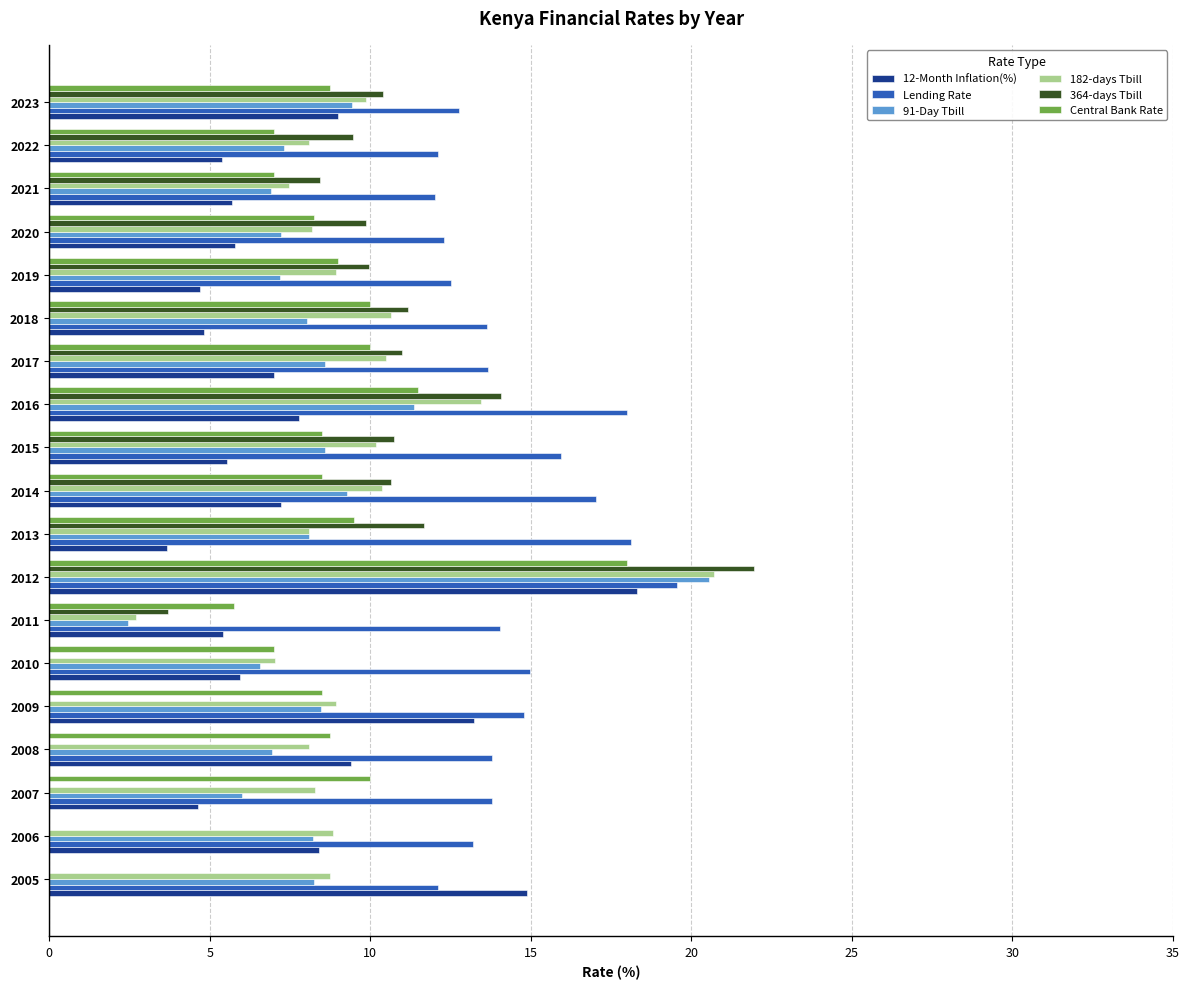

What is the total value across all series at 2010?

41.5